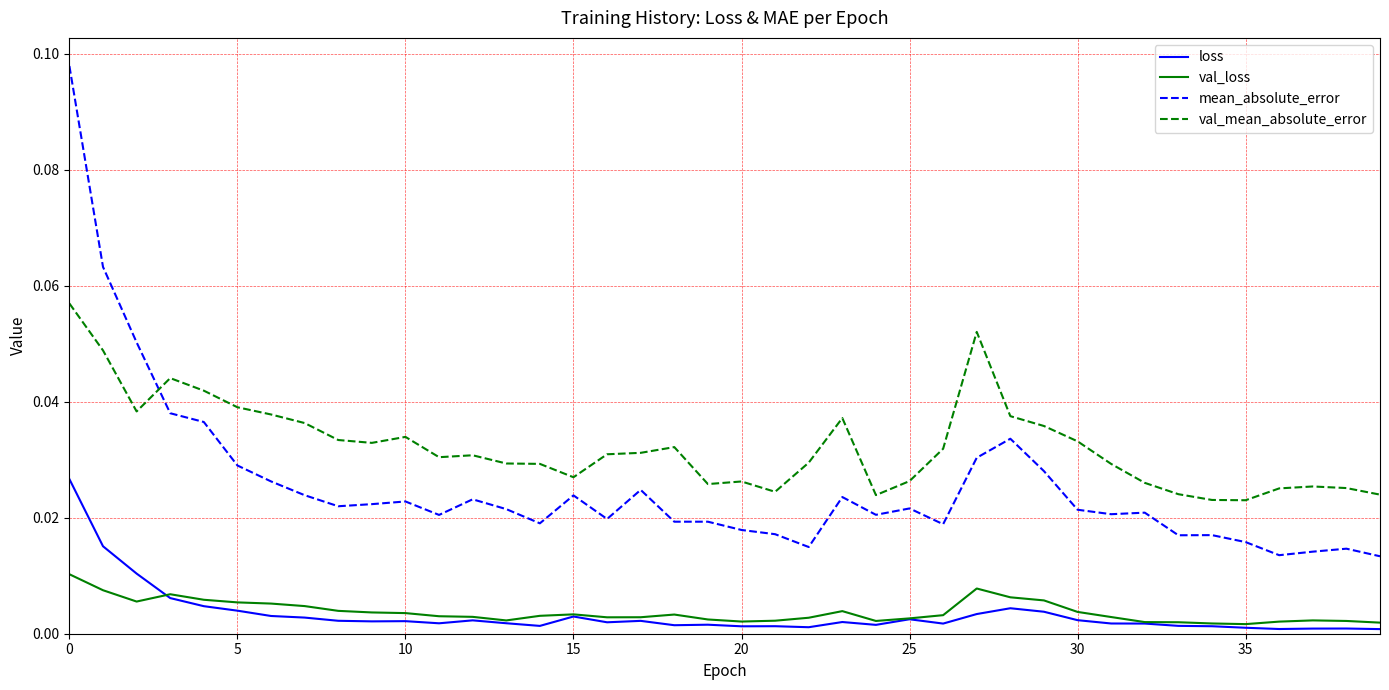

Which series has the largest total across all categories?

val_mean_absolute_error